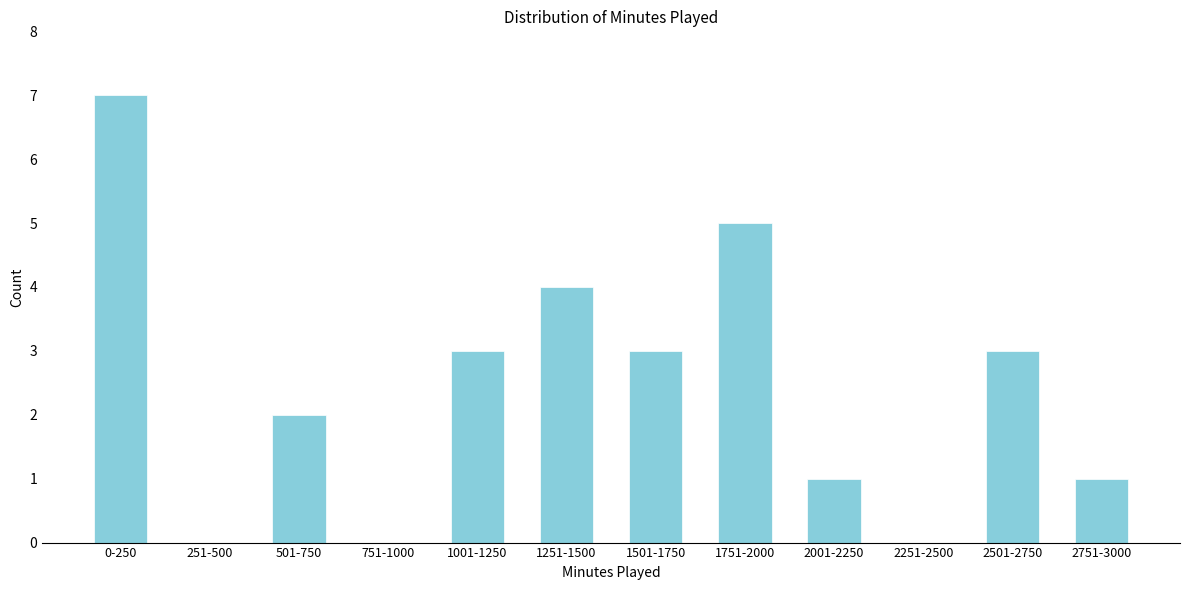

Reading left to right, list all the values displayed in this chart.

0-250=7	251-500=0	501-750=2	751-1000=0	1001-1250=3	1251-1500=4	1501-1750=3	1751-2000=5	2001-2250=1	2251-2500=0	2501-2750=3	2751-3000=1